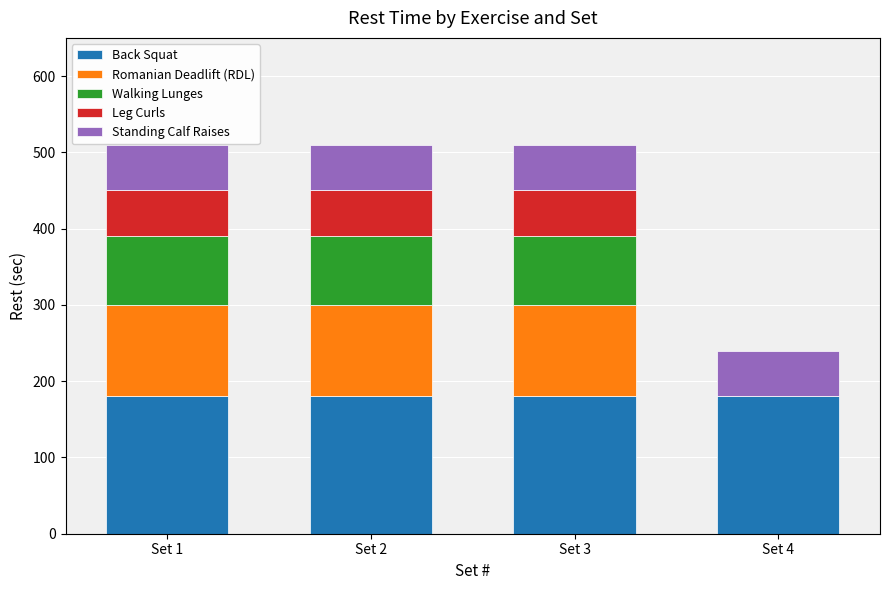

The value of Back Squat at Set 4 is 180. True or false?

True